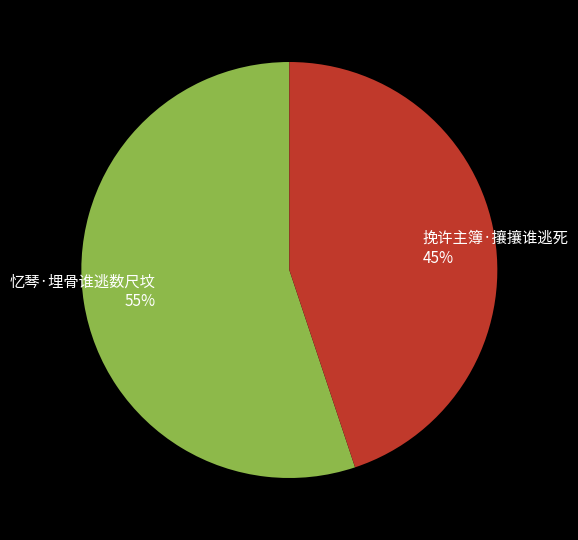

Which has a higher value, 挽许主簿·攘攘谁逃死 or 忆琴·埋骨谁逃数尺坟?

忆琴·埋骨谁逃数尺坟